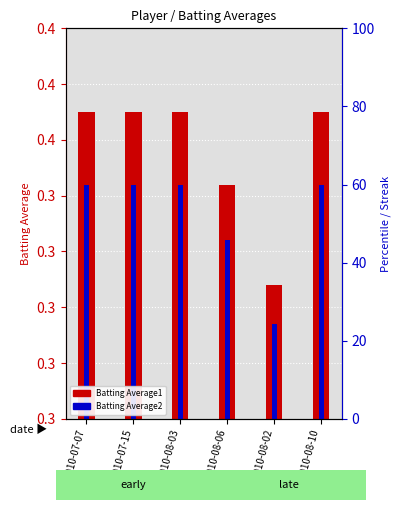

Which series changed the most between 2010-07-07 and 2010-08-10?

Batting Average1